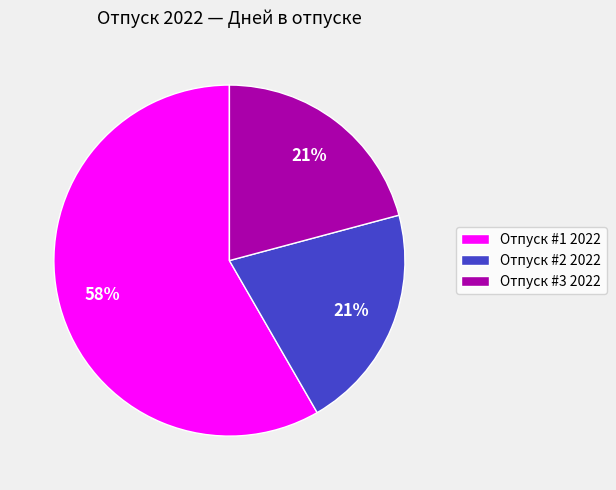

Combined, do Отпуск #3 2022 and Отпуск #1 2022 account for over 50%?

Yes